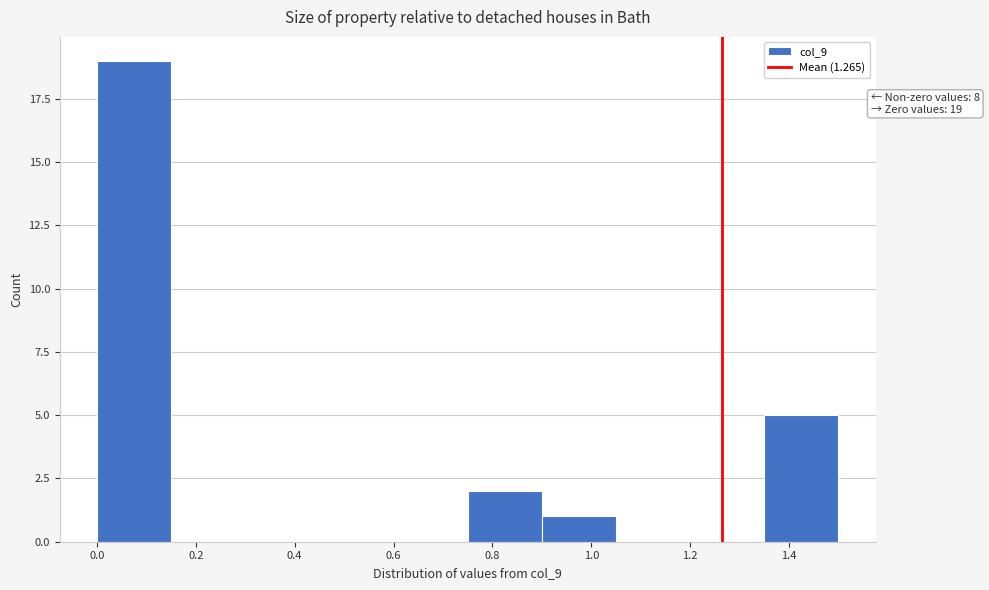

Which range on the x-axis has the tallest bar?

0.00 to 0.15